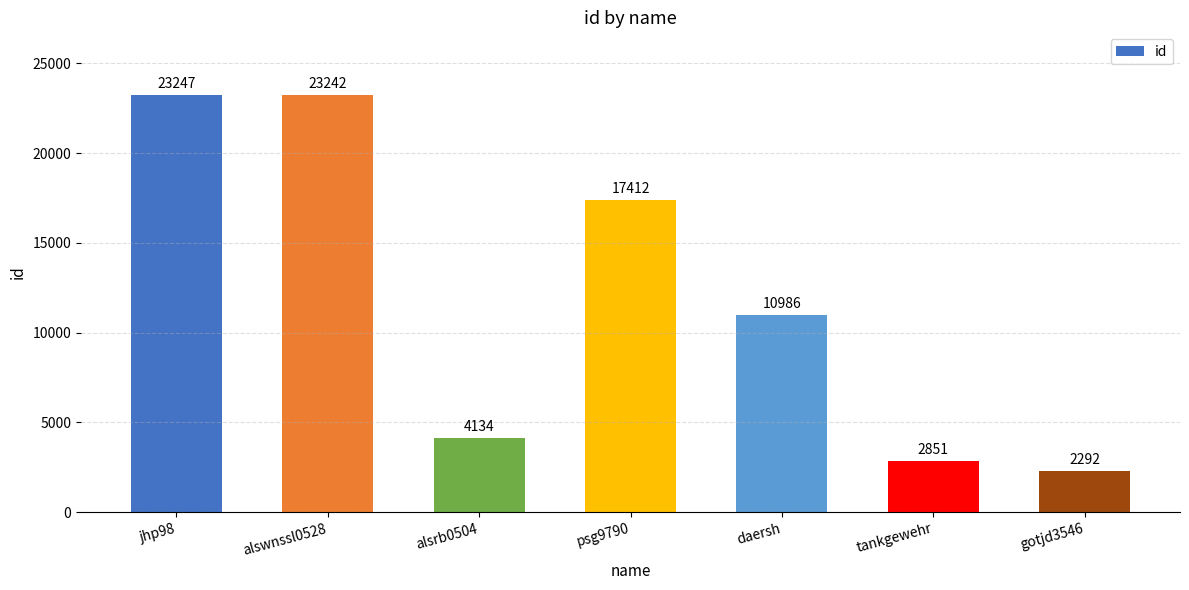

Reading left to right, transcribe all the data shown in this chart.

jhp98=23247	alswnssl0528=23242	alsrb0504=4134	psg9790=17412	daersh=10986	tankgewehr=2851	gotjd3546=2292